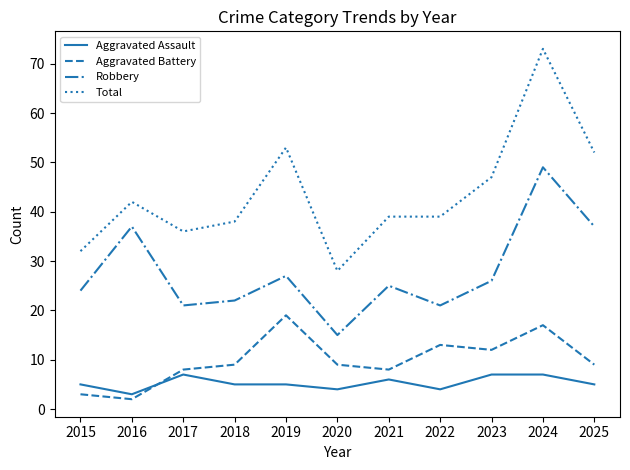

What value does the Total series have at 2019?

53